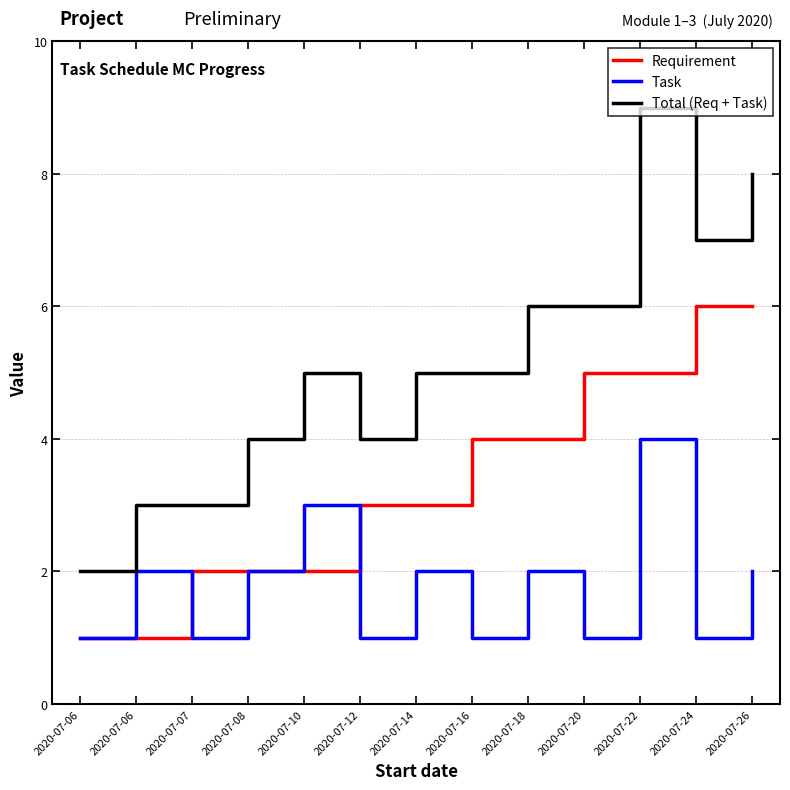

True or false: Task and Total (Req + Task) intersect in this chart.

False